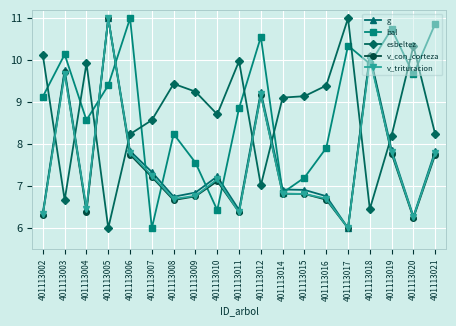

What is the difference between the highest and lowest values at 401113020?

4.1